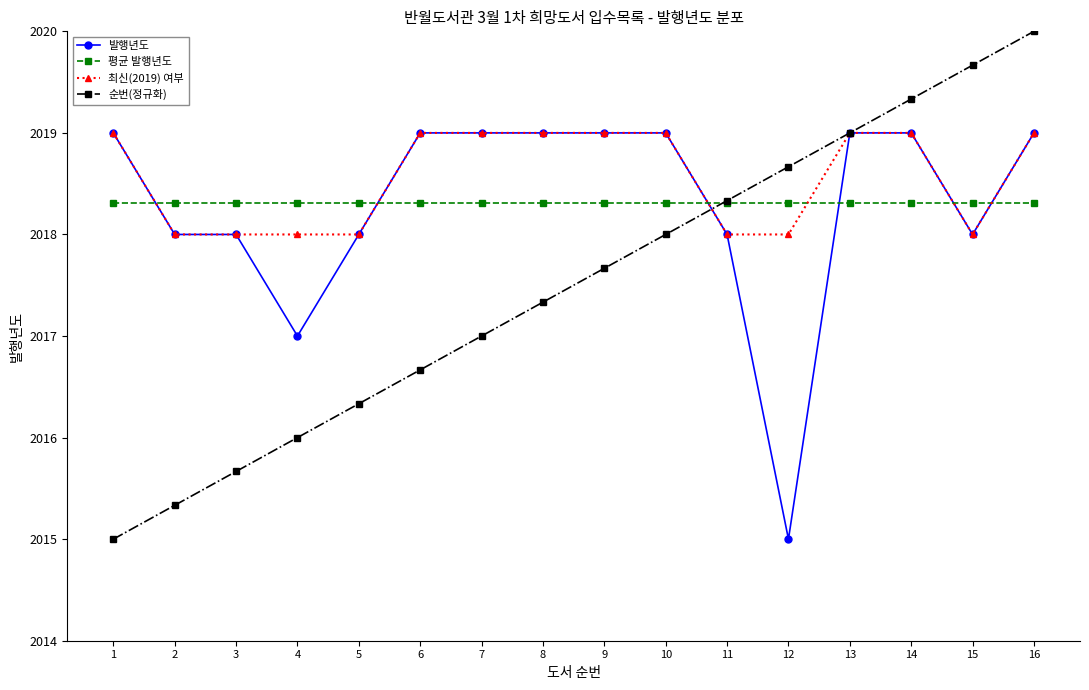

What is the total value across all series at 6?

8073.0